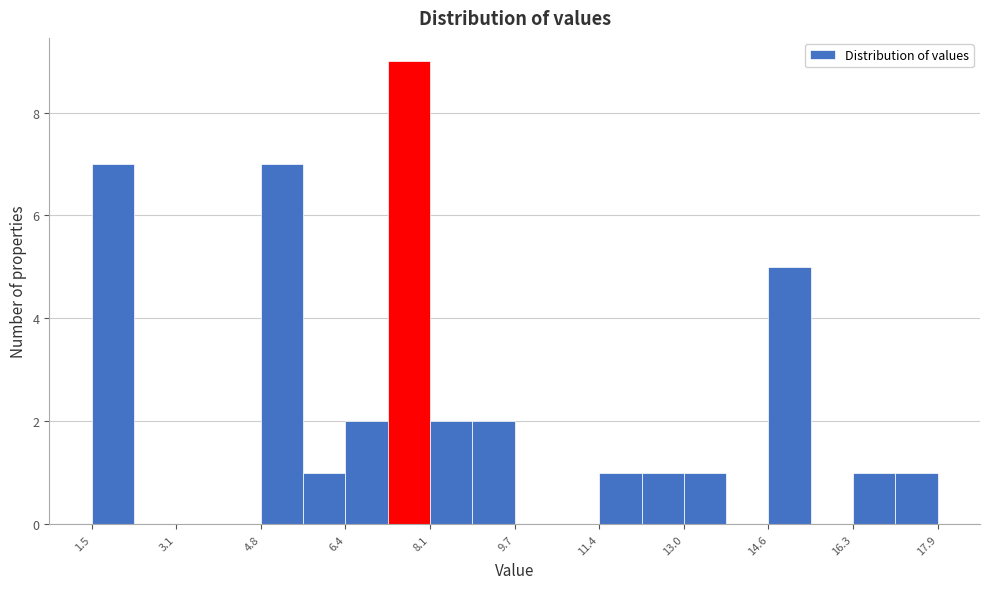

Which range on the x-axis has the tallest bar?

7.2 to 8.0